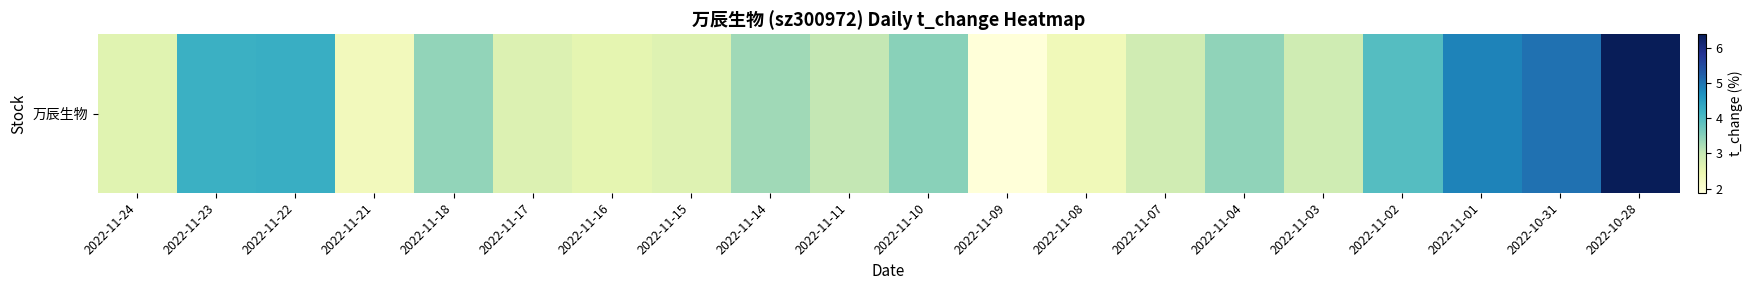

The value at 2022-11-21 is 3.9. True or false?

False